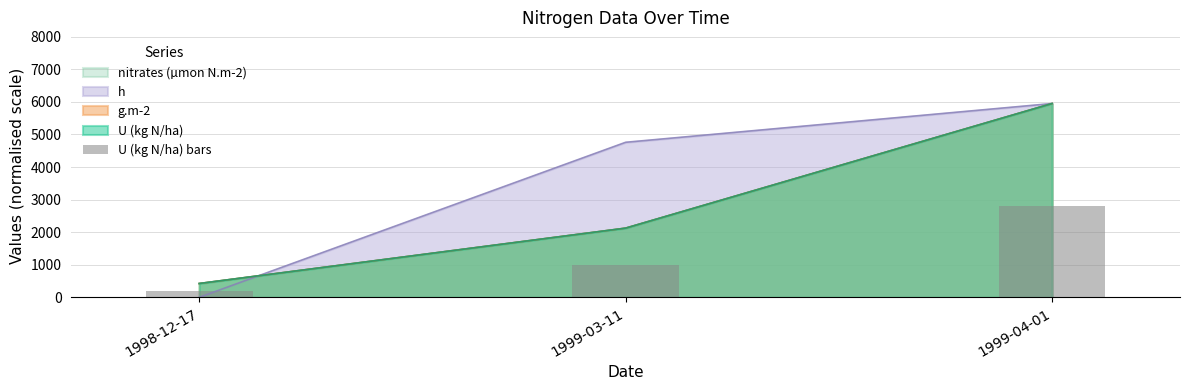

The value at 1999-03-11 is 676. True or false?

False